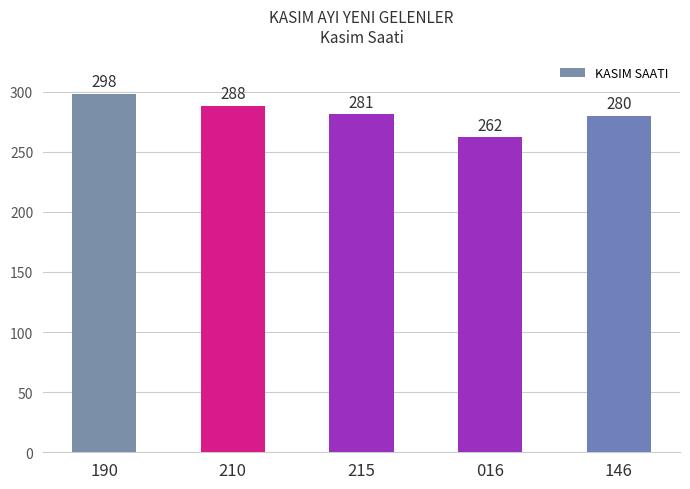

The chart shows a value of 262 at 016. True or false?

True